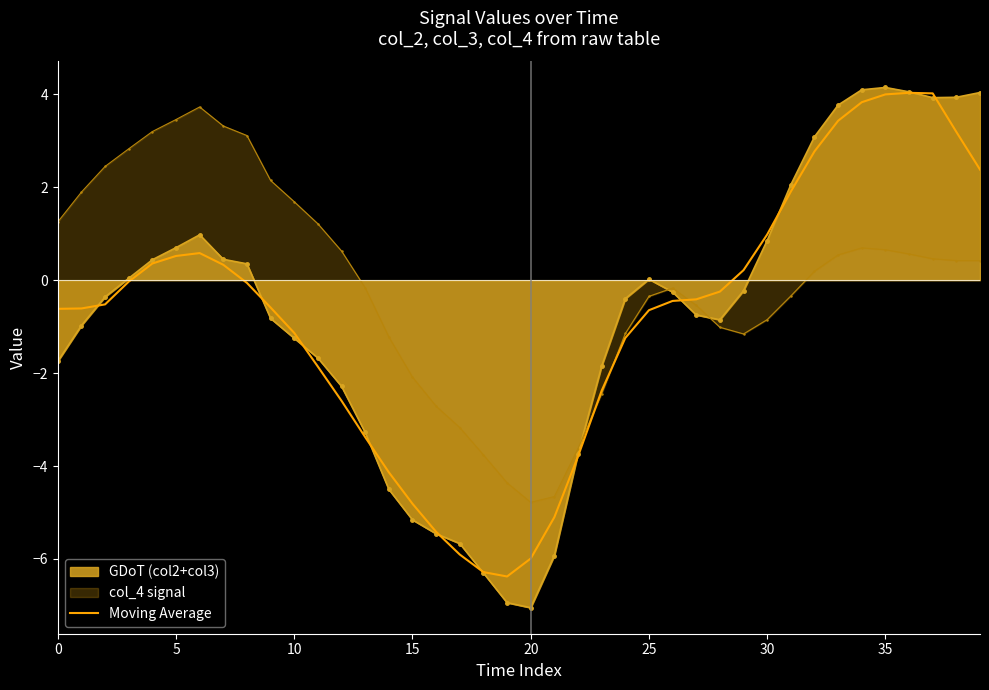

What is the sum of all values?

-32.0